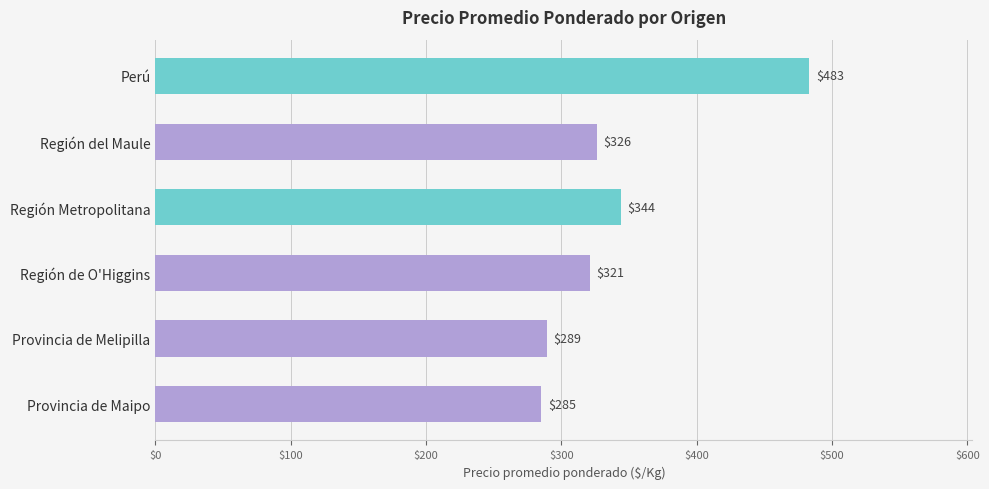

At which label is the value closest to 384?

Región Metropolitana